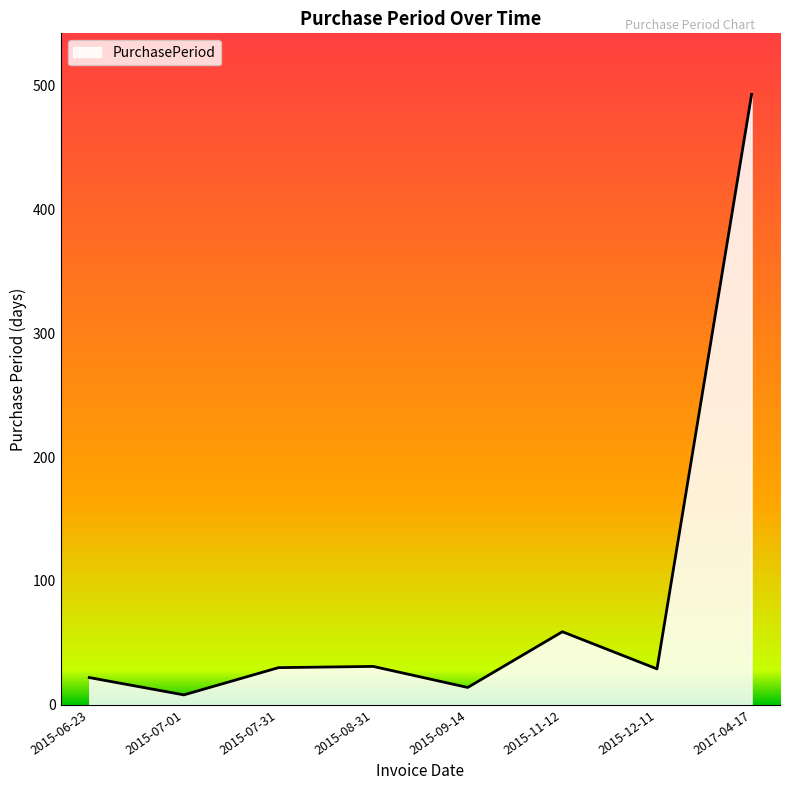

The chart shows a value of 14 at 2015-09-14. True or false?

True